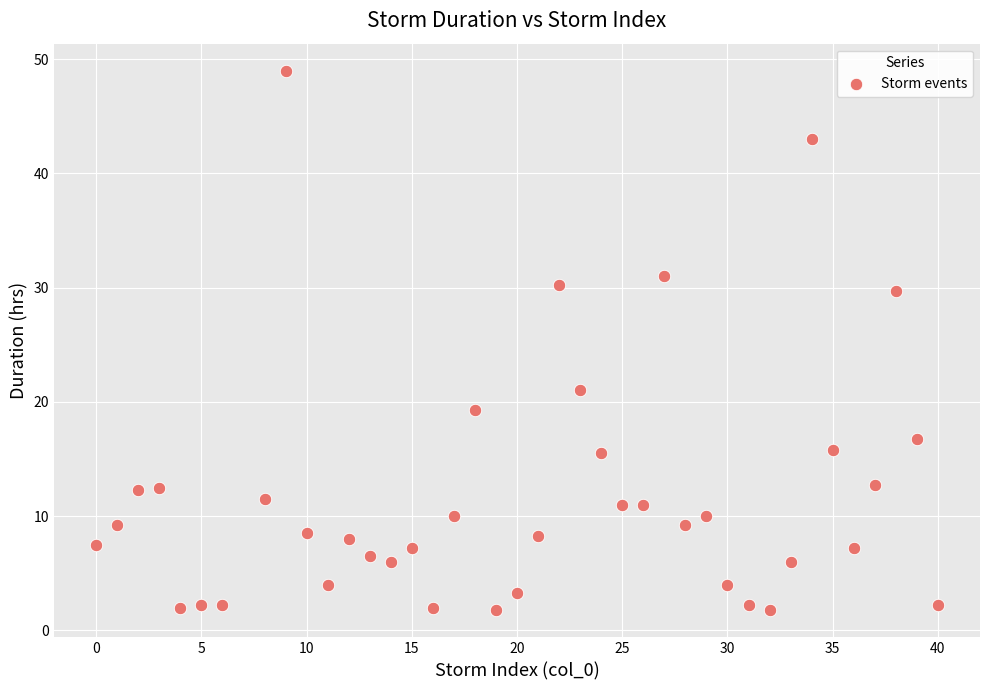

What is the range of X values (max minus min)?

40.0